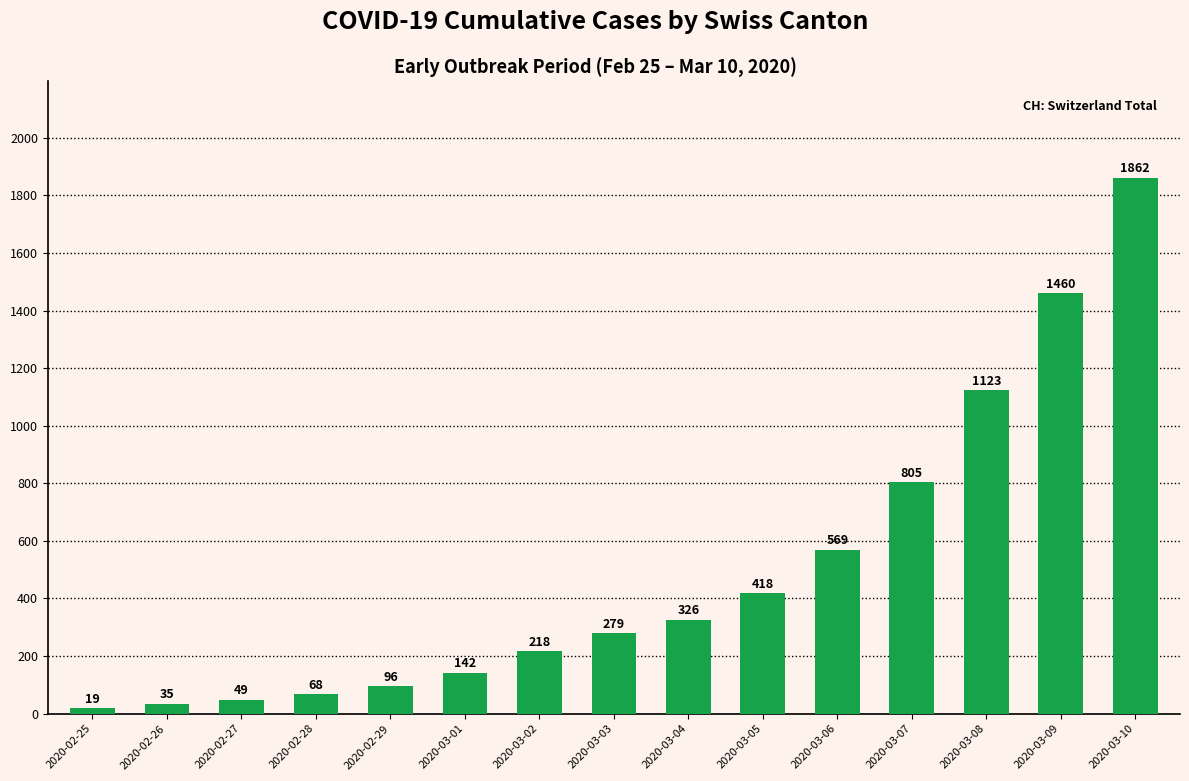

Rank the categories by value from lowest to highest.

2020-02-25, 2020-02-26, 2020-02-27, 2020-02-28, 2020-02-29, 2020-03-01, 2020-03-02, 2020-03-03, 2020-03-04, 2020-03-05, 2020-03-06, 2020-03-07, 2020-03-08, 2020-03-09, 2020-03-10